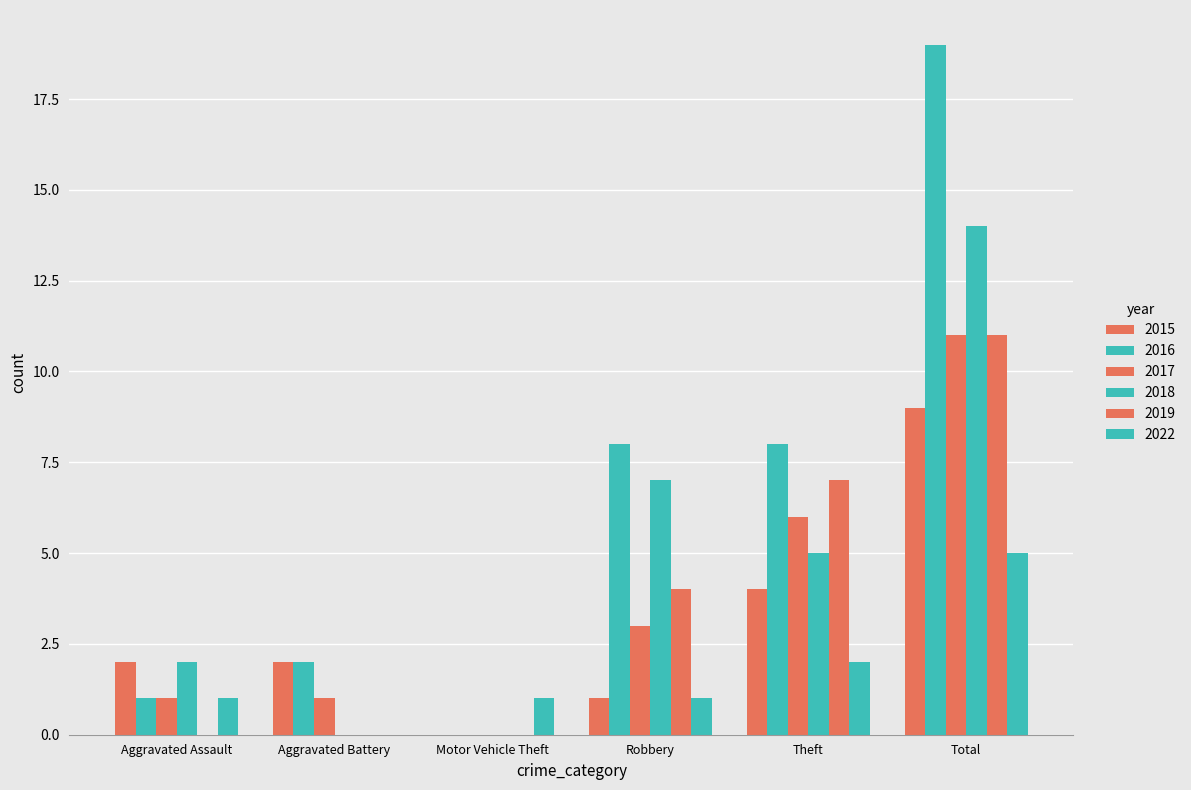

Is it true that 2016 equals 8 at Theft?

True